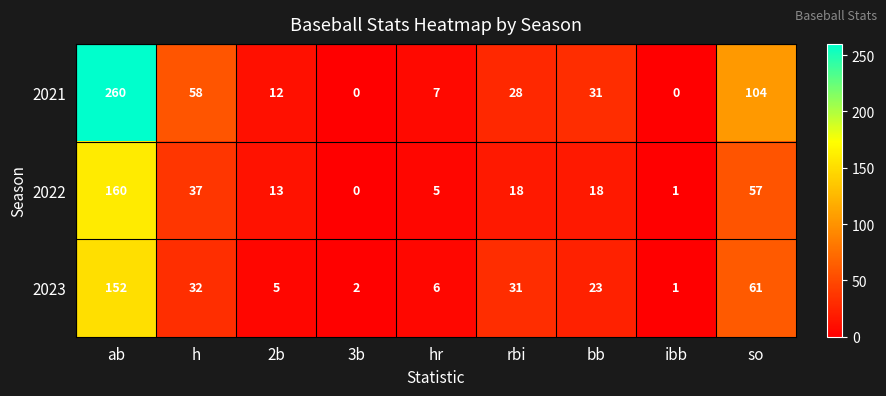

The value of 2021 at hr is 7. True or false?

True